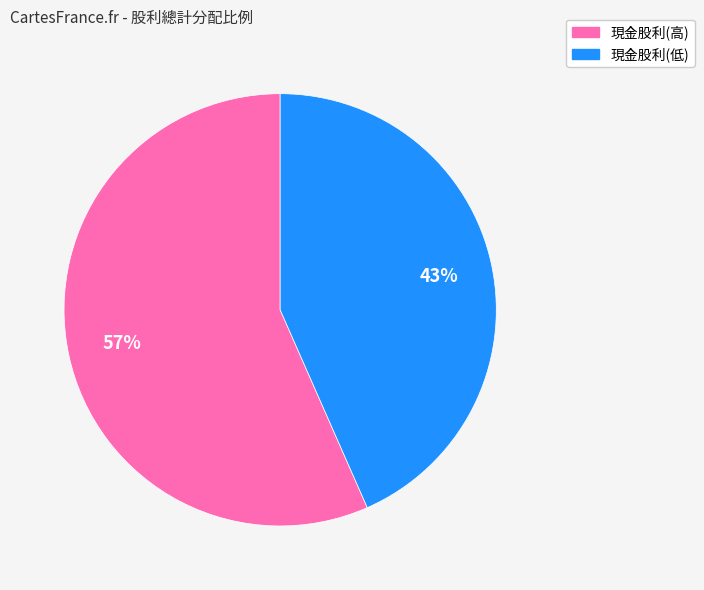

To the nearest percent, what is the average slice percentage?

50%